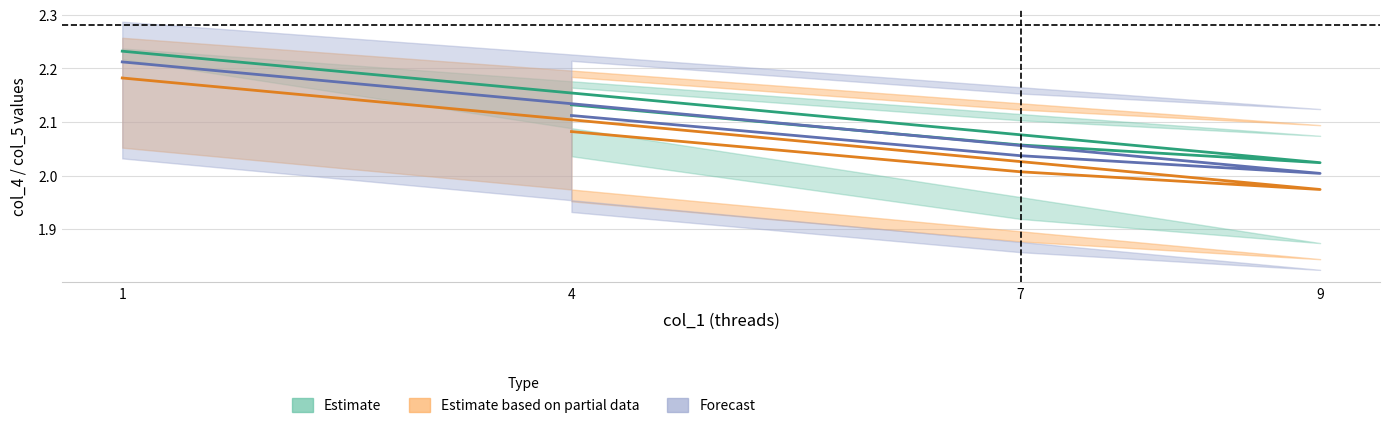

How many lines are shown in the chart?

3